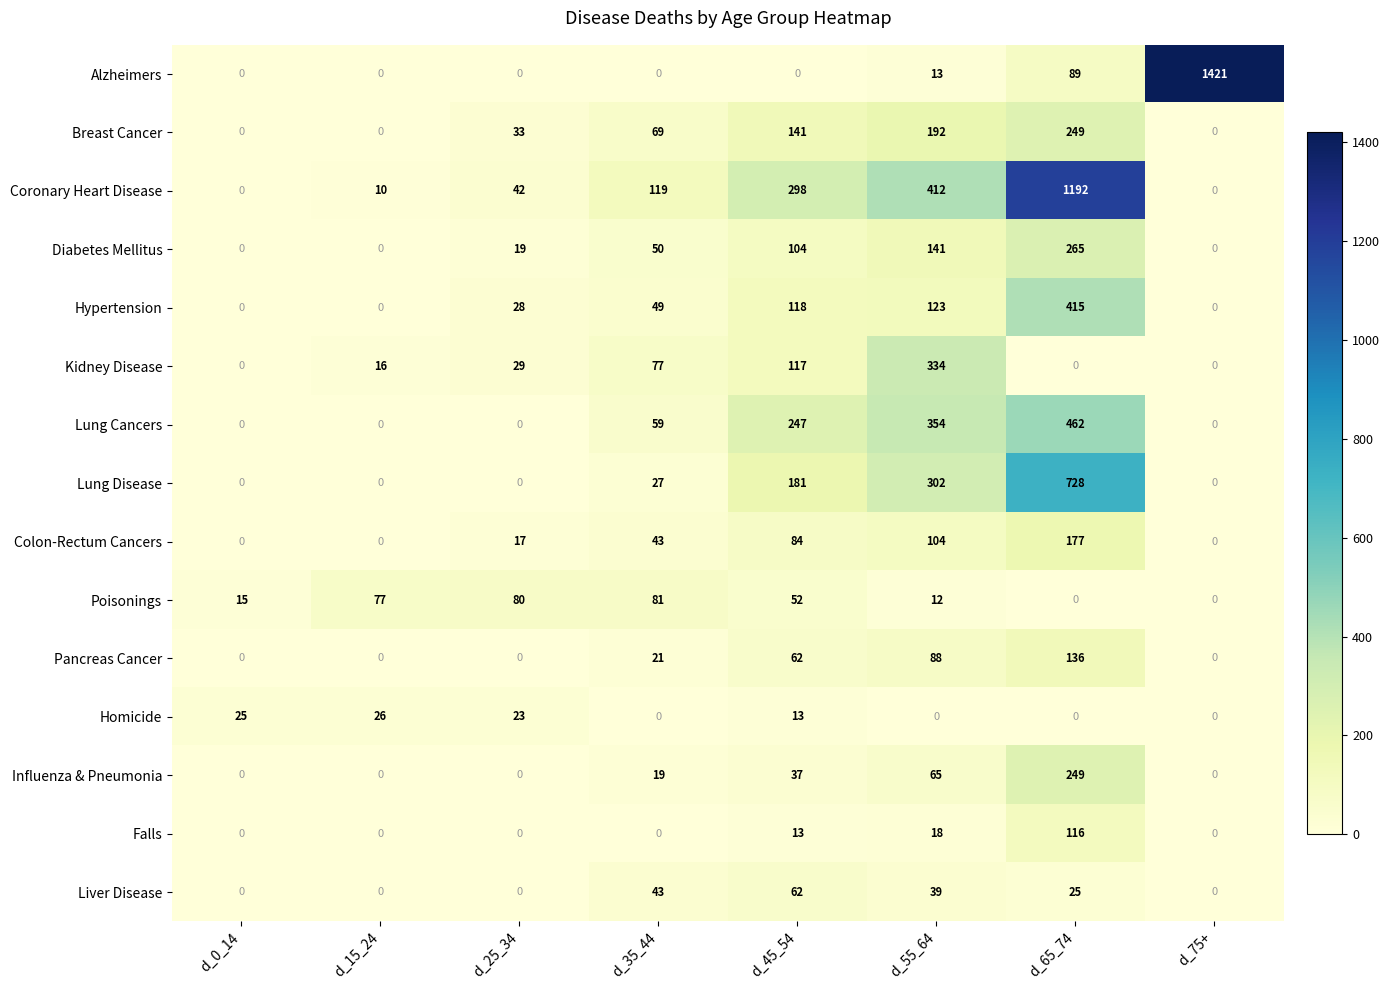

What is the difference between the maximum and second lowest values in the Alzheimers series?

1421